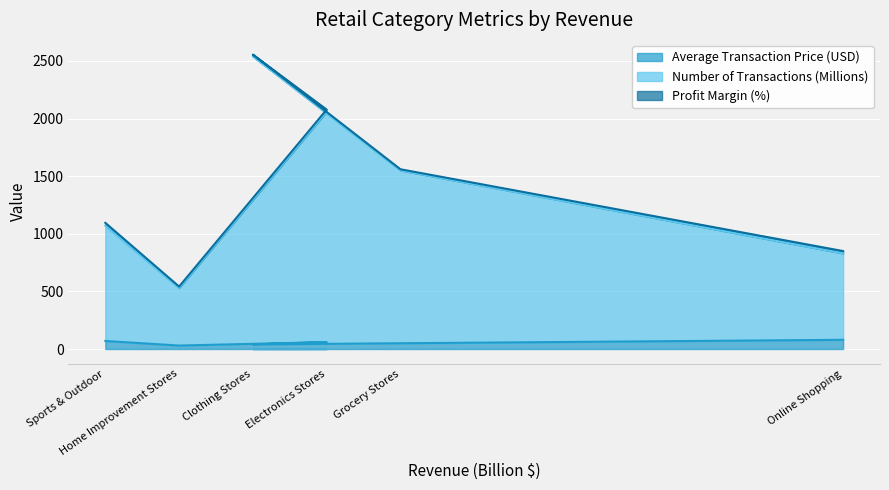

Count the Average Transaction Price (USD) values in the range 40 to 70.

4